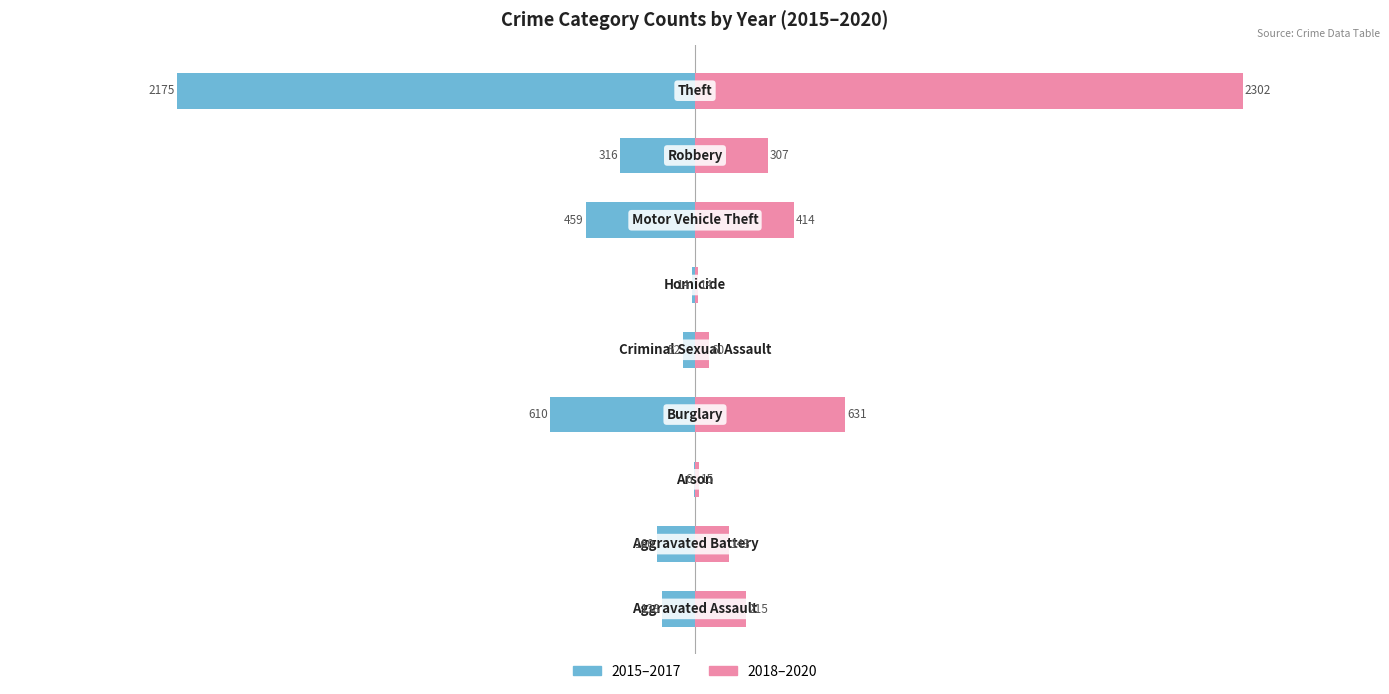

Reading right to left, list all the values displayed in this chart.

2015–2017 (Left): -2175	-316	-459	-14	-52	-610	-6	-160	-138
2018–2020 (Right): 2302	307	414	14	60	631	15	143	215